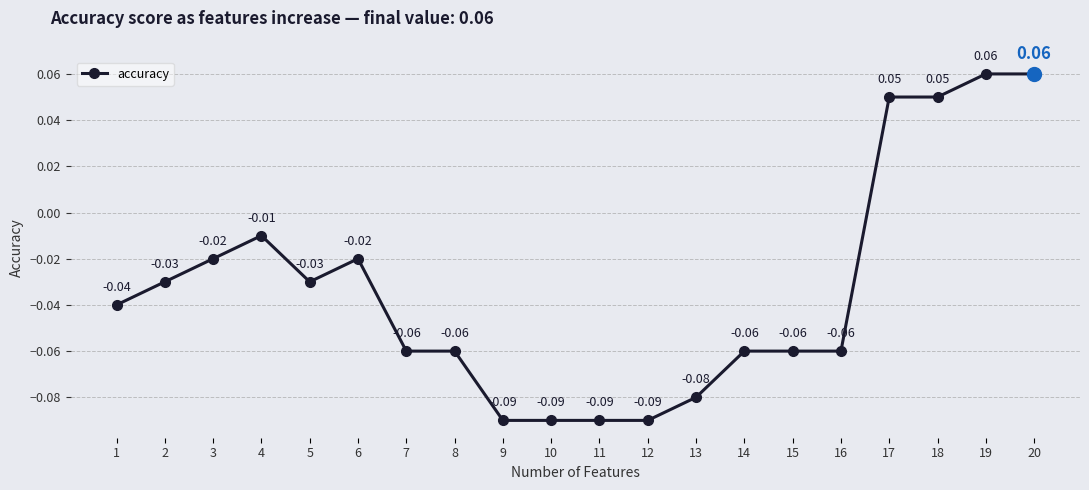

Which has a higher value, 14 or 3?

3